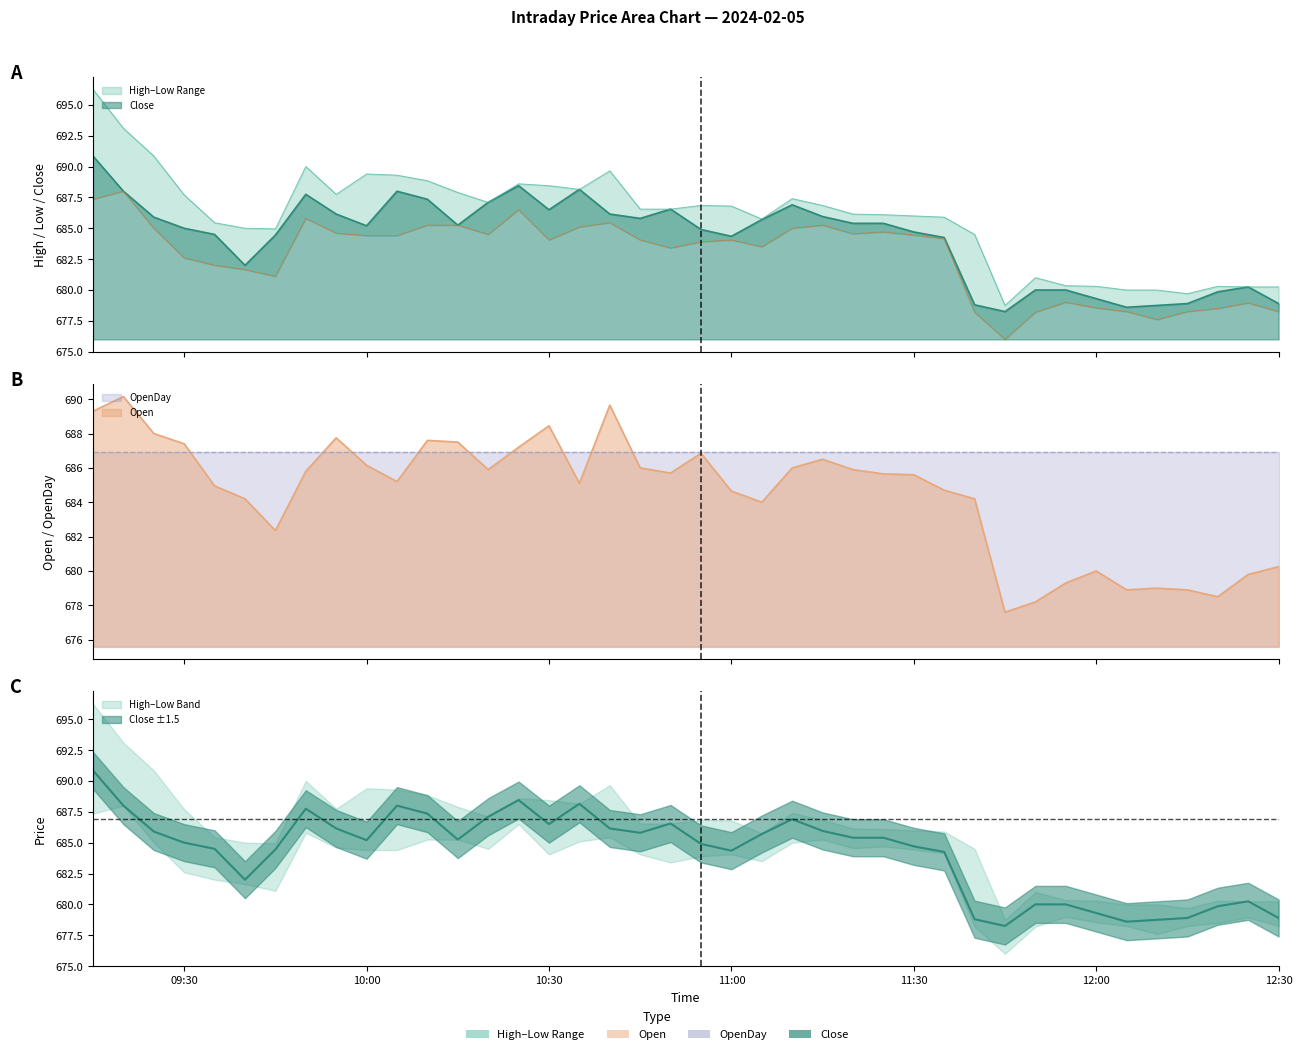

At which label does Low reach its minimum?

2024-02-05 11:45